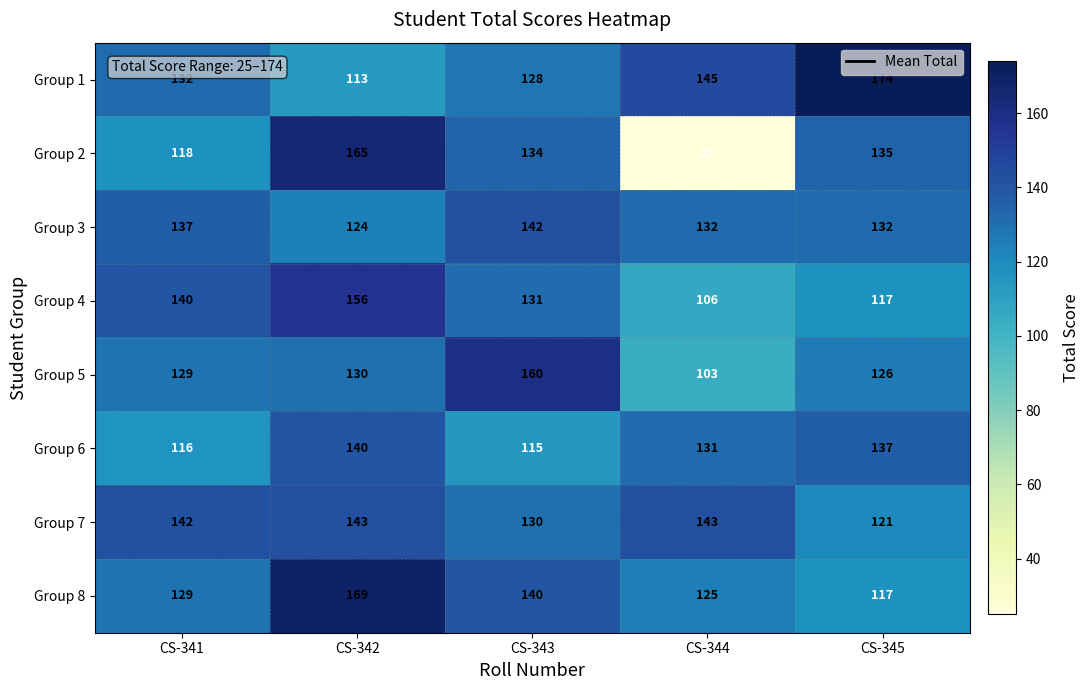

What is the difference between the Group 5 values at CS-343 and CS-345?

34